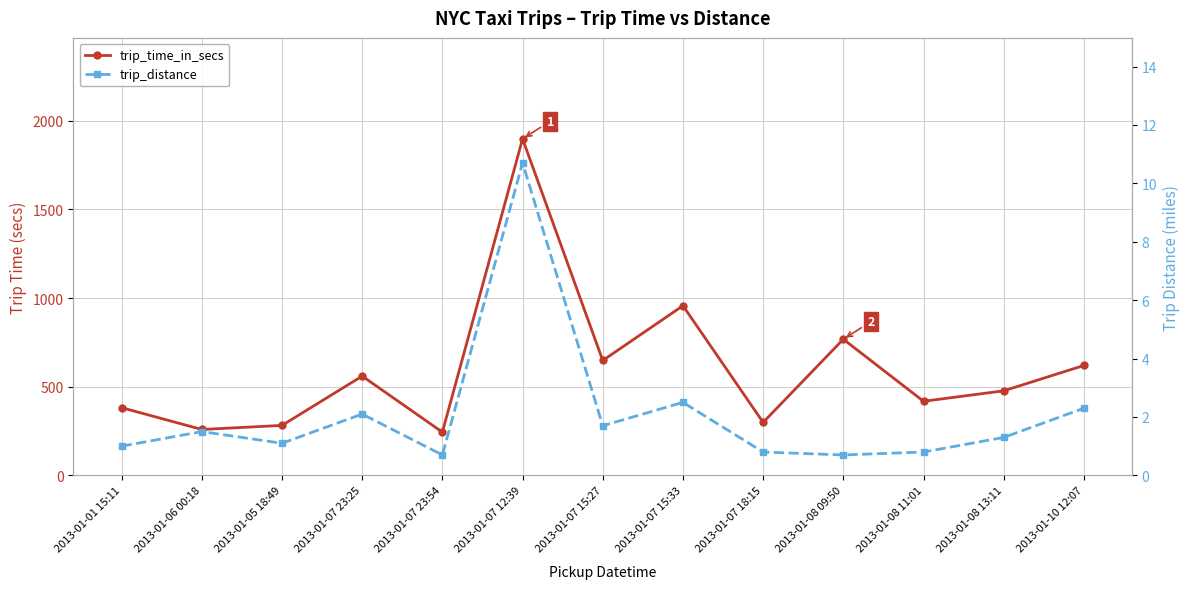

What is the difference between the maximum and minimum values in the trip_distance series?

10.0